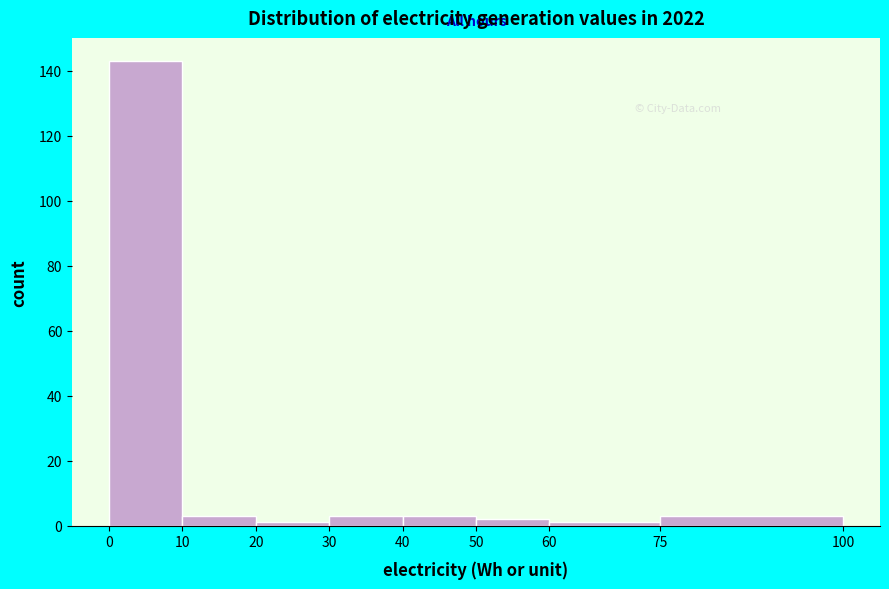

Which range on the x-axis has the tallest bar?

0 to 10